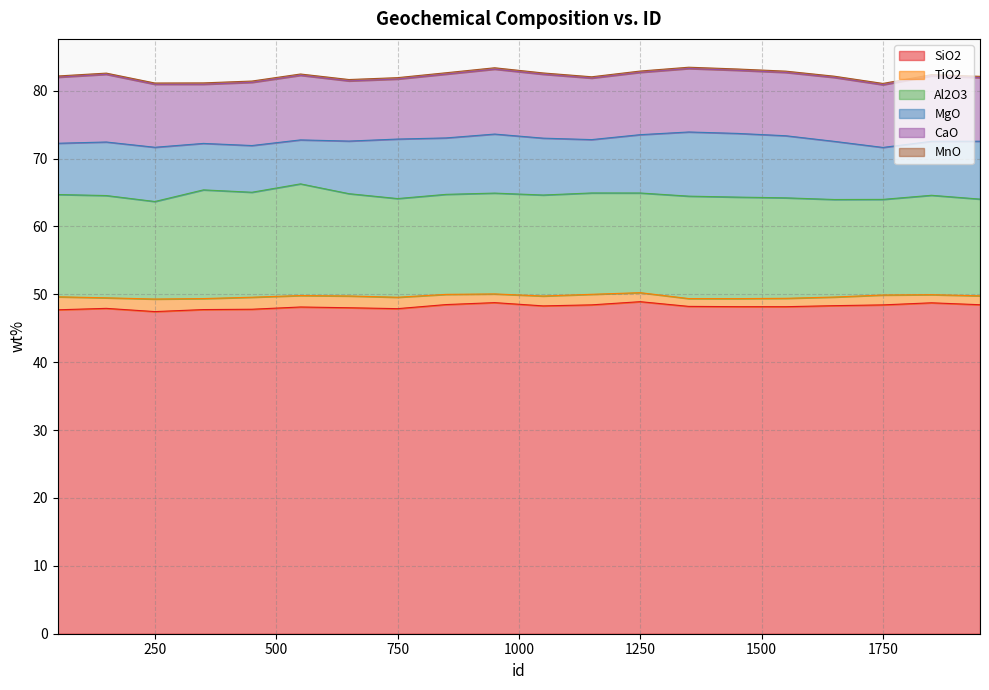

Reading left to right, what are all the values shown in this chart?

SiO2: 47.7	47.9	47.5	47.8	47.8	48.1	48.0	47.9	48.5	48.8	48.3	48.4	48.9	48.2	48.2	48.2	48.3	48.4	48.8	48.5
TiO2: 1.9	1.6	1.8	1.6	1.8	1.7	1.7	1.7	1.5	1.3	1.5	1.6	1.3	1.2	1.2	1.2	1.3	1.5	1.2	1.3
Al2O3: 15.1	15.1	14.4	16.0	15.5	16.5	15.1	14.5	14.7	14.9	14.9	14.9	14.7	15.1	15.0	14.8	14.4	14.1	14.6	14.2
MgO: 7.6	7.9	8.0	6.8	6.9	6.5	7.8	8.8	8.3	8.7	8.4	7.9	8.6	9.5	9.4	9.1	8.6	7.7	8.0	8.5
CaO: 9.7	10.0	9.3	8.7	9.3	9.5	8.9	8.8	9.4	9.6	9.4	9.1	9.2	9.3	9.3	9.3	9.4	9.2	9.6	9.4
MnO: 0.2	0.2	0.2	0.2	0.2	0.2	0.2	0.2	0.2	0.2	0.2	0.2	0.2	0.2	0.2	0.2	0.2	0.2	0.2	0.2